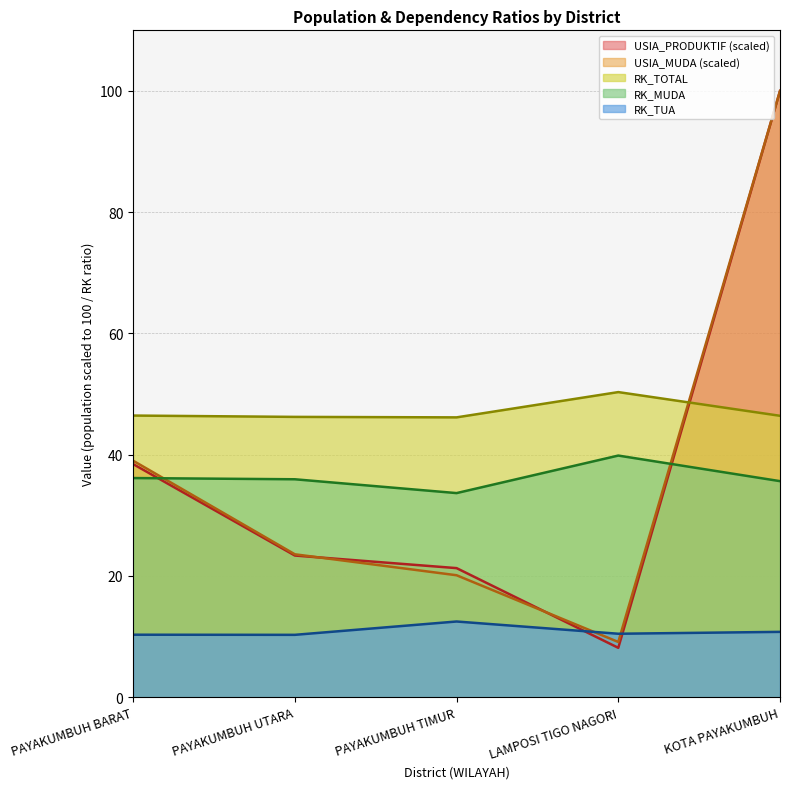

Where is the first local minimum for USIA_MUDA?

LAMPOSI TIGO NAGORI